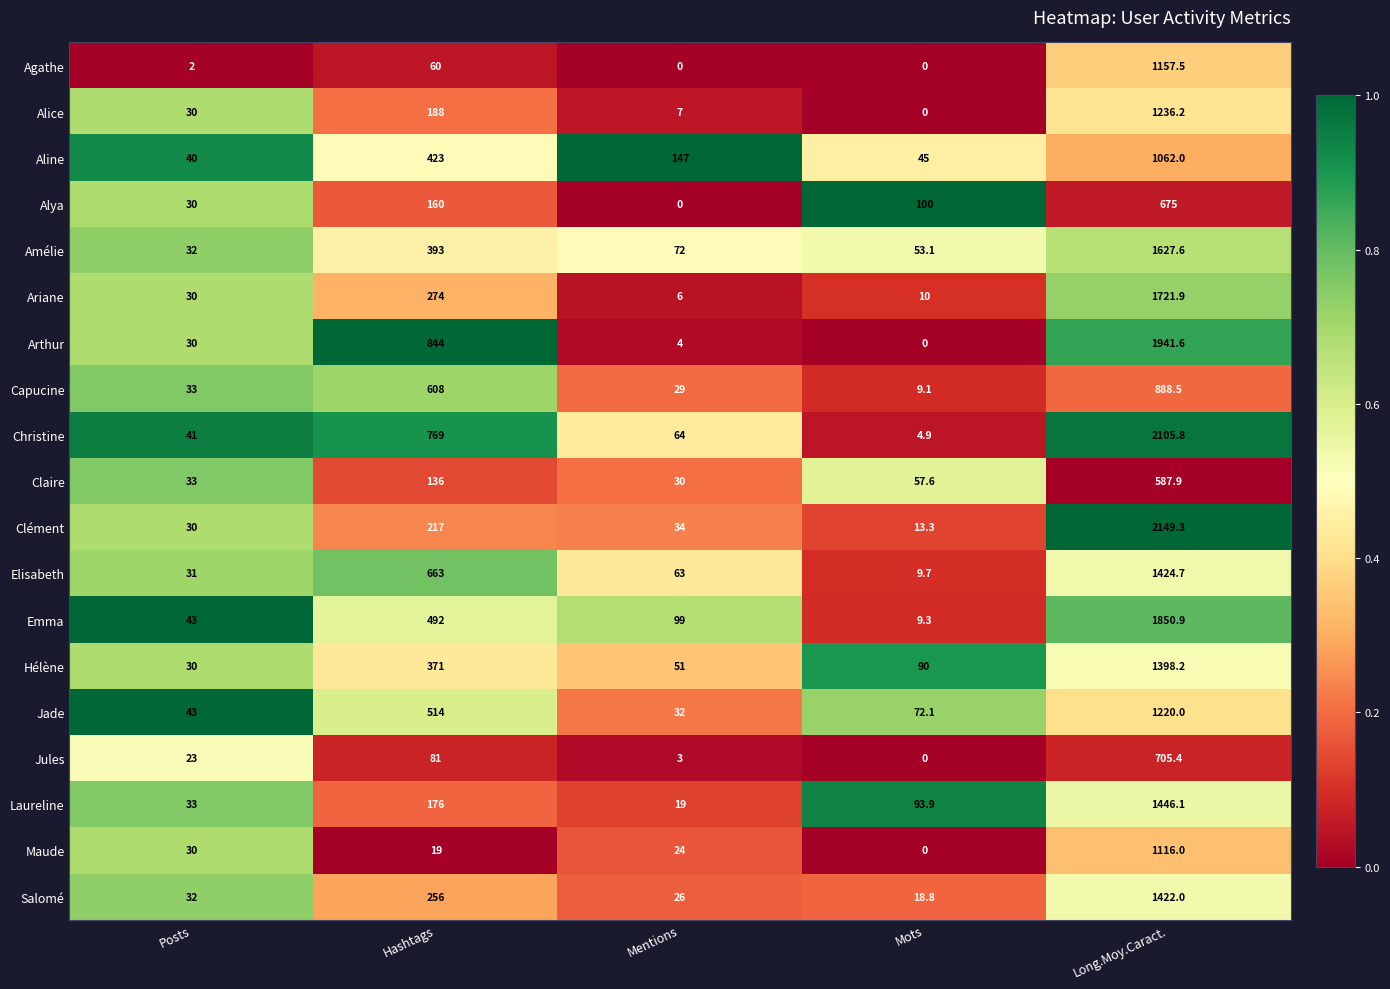

How many data points does each series have?

5